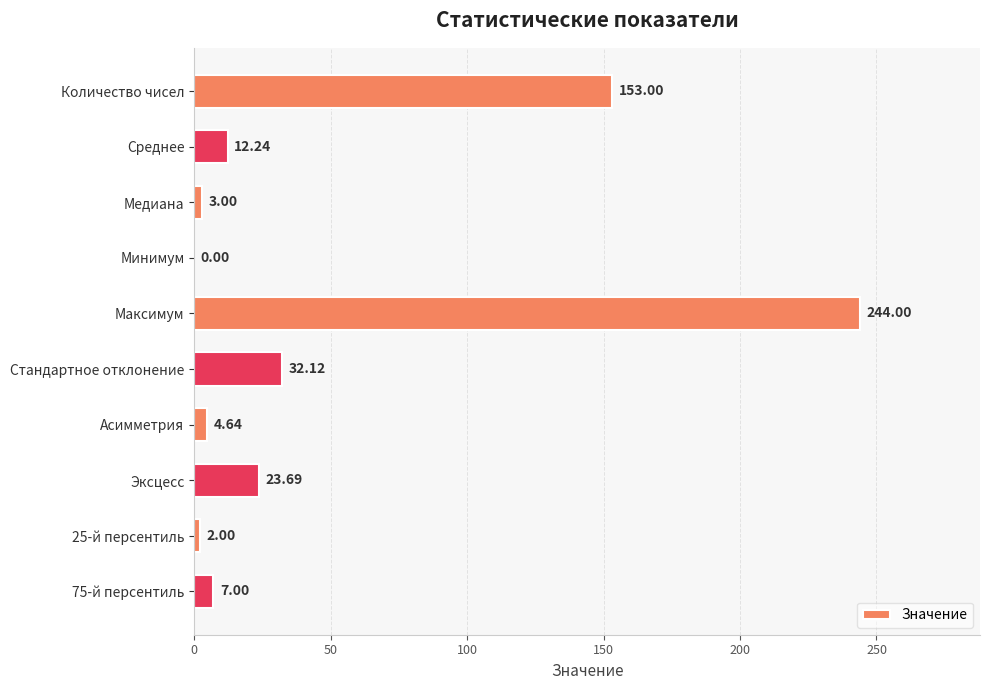

Approximately how many times larger is the value at Количество чисел compared to Медиана?

51.0